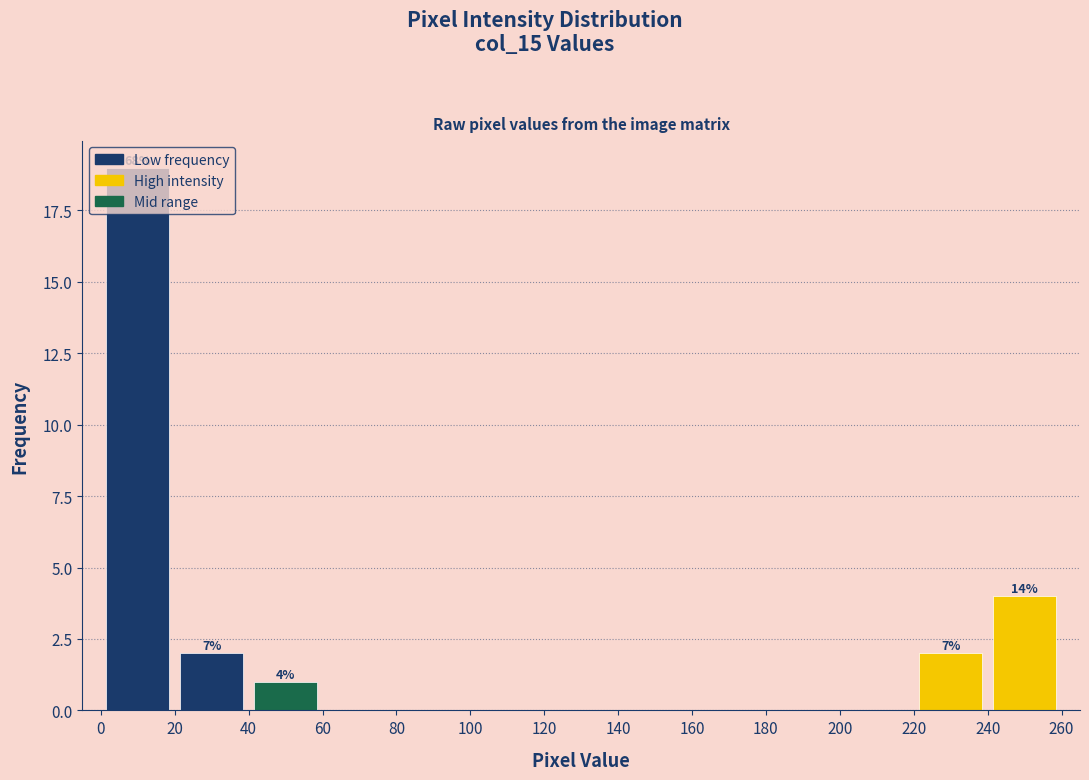

Over which range of the x-axis is the bar tallest?

0 to 20